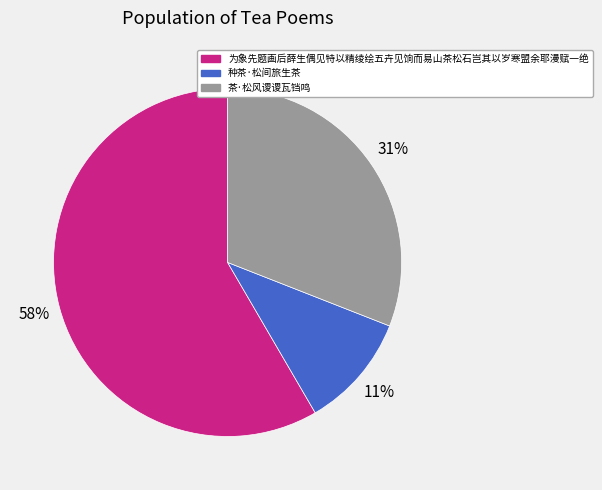

Which slice is the smallest?

种茶·松间旅生茶